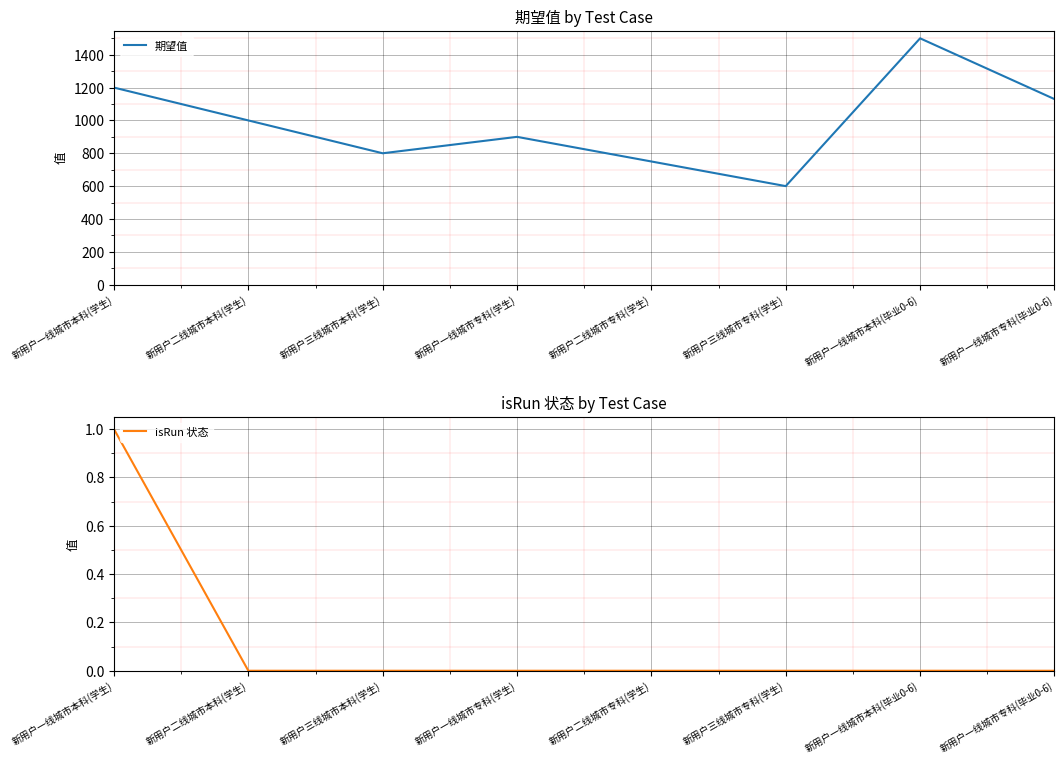

What is the total value across all series at 新用户一线城市专科(毕业0-6)?

1130